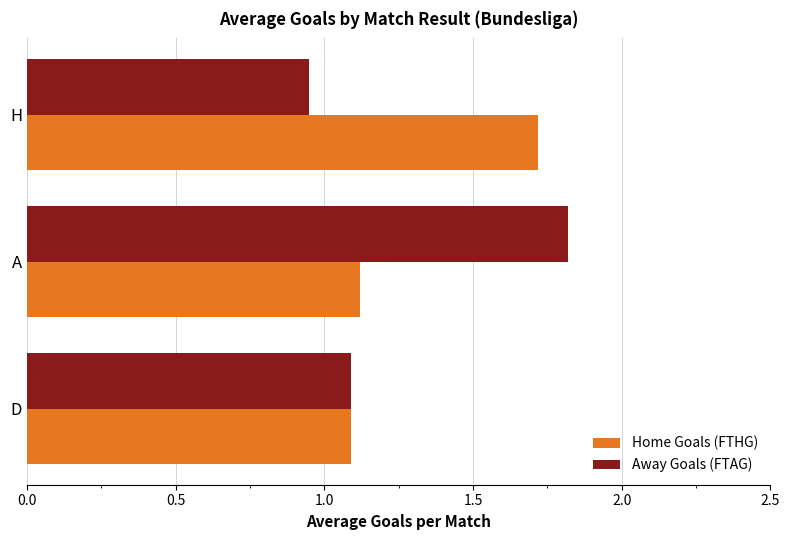

What is the sum of all Away Goals (FTAG) values?

3.9